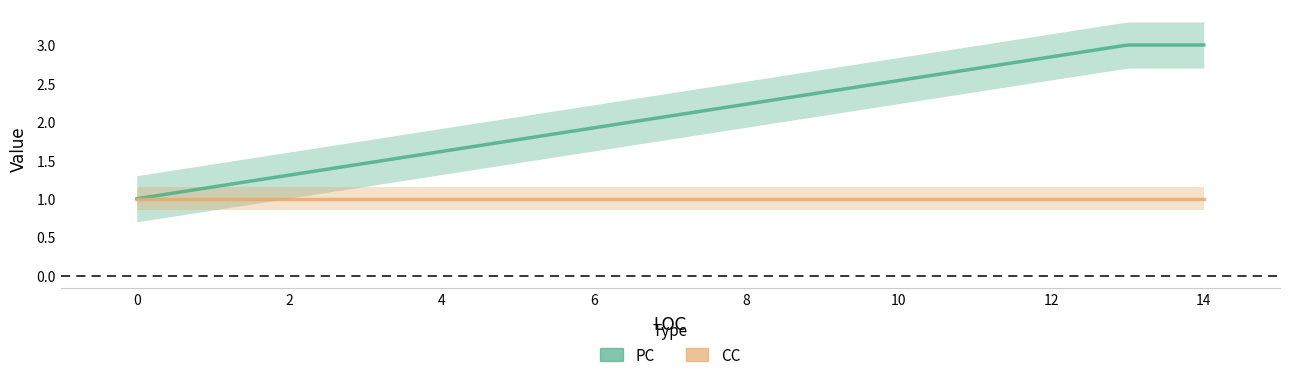

Reading left to right, what are all the values shown in this chart?

PC: 0=1	0=1	14=3	13=3
CC: 0=1	0=1	14=1	13=1